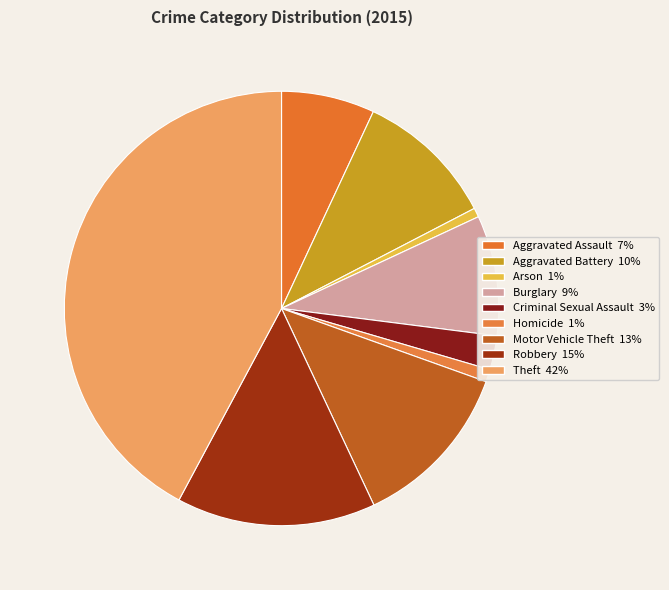

Is there a majority slice in this chart?

No